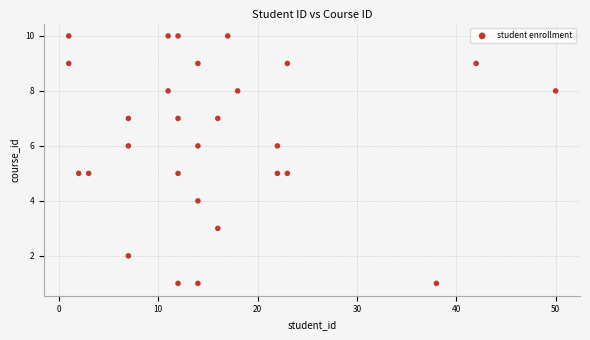

What is the range of X values (max minus min)?

49